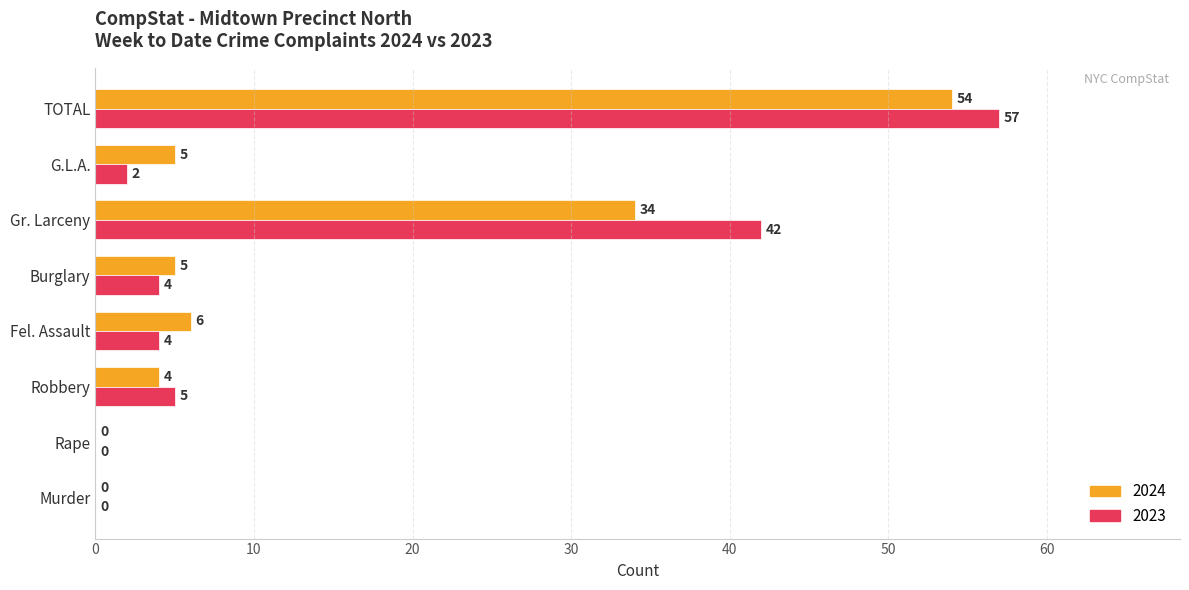

How many distinct data groups are displayed?

2